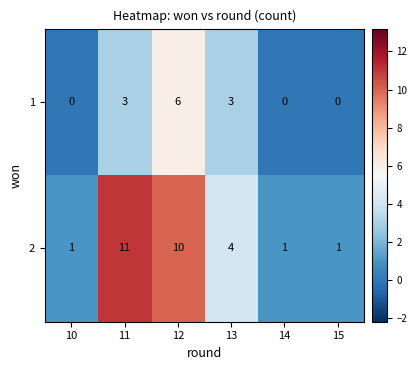

Where is 2 nearest to the value 6?

13